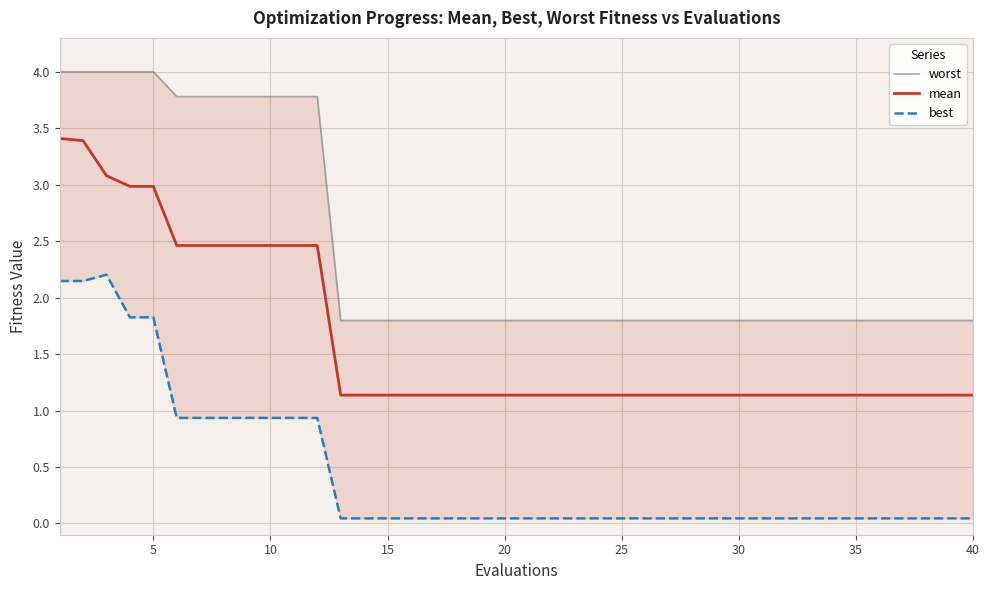

How many worst values are between 1 and 3?

28